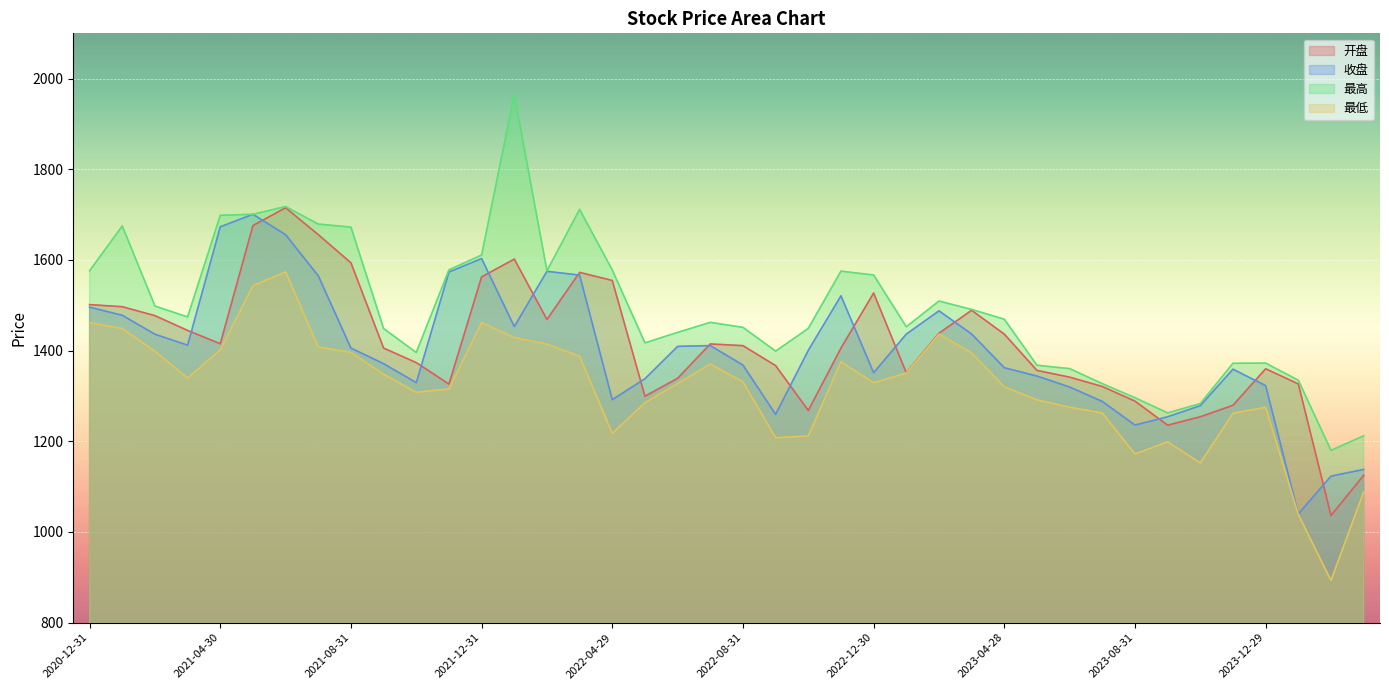

What position from the left is 2023-09-28?

34